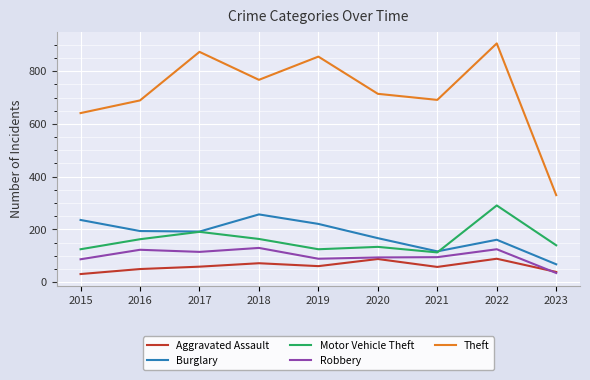

Read the Robbery value at 2016.

123